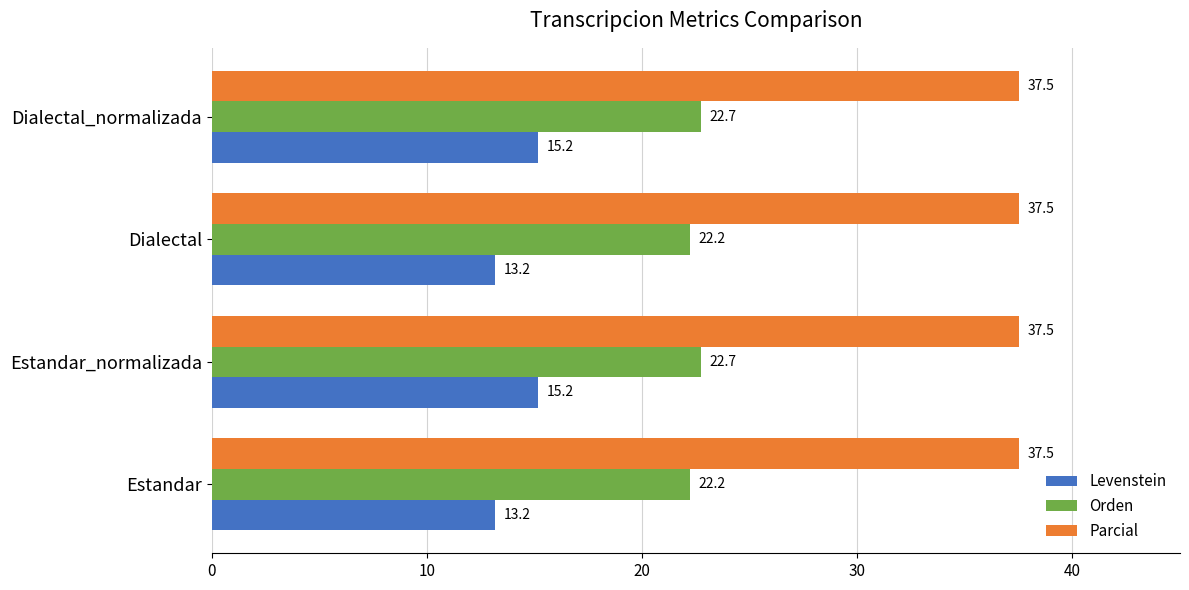

Which series has the widest spread of values?

Levenstein